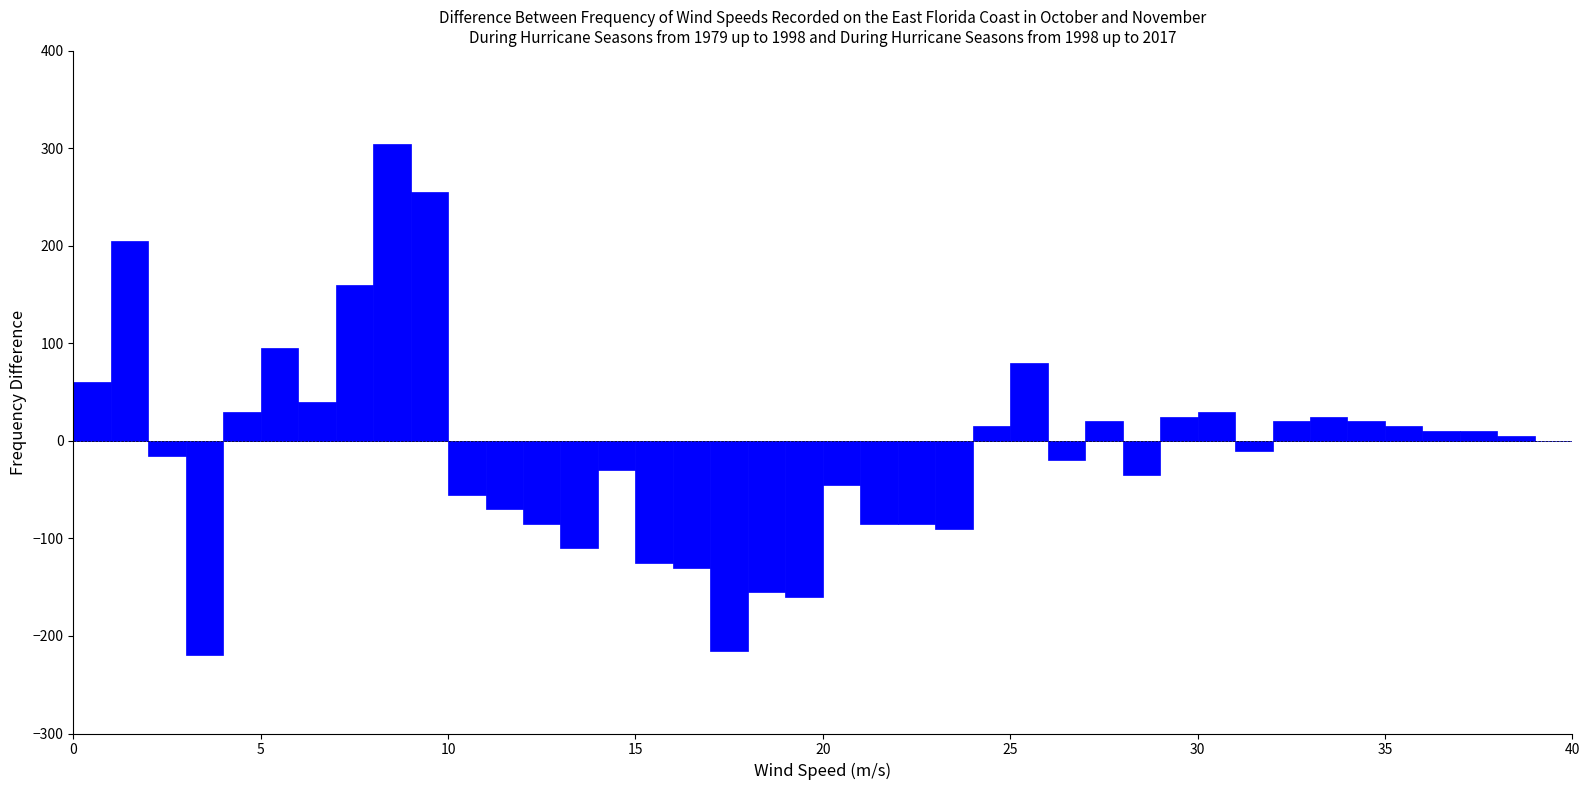

Read against the x-axis, roughly where is the centre of the tallest bar?

8.5